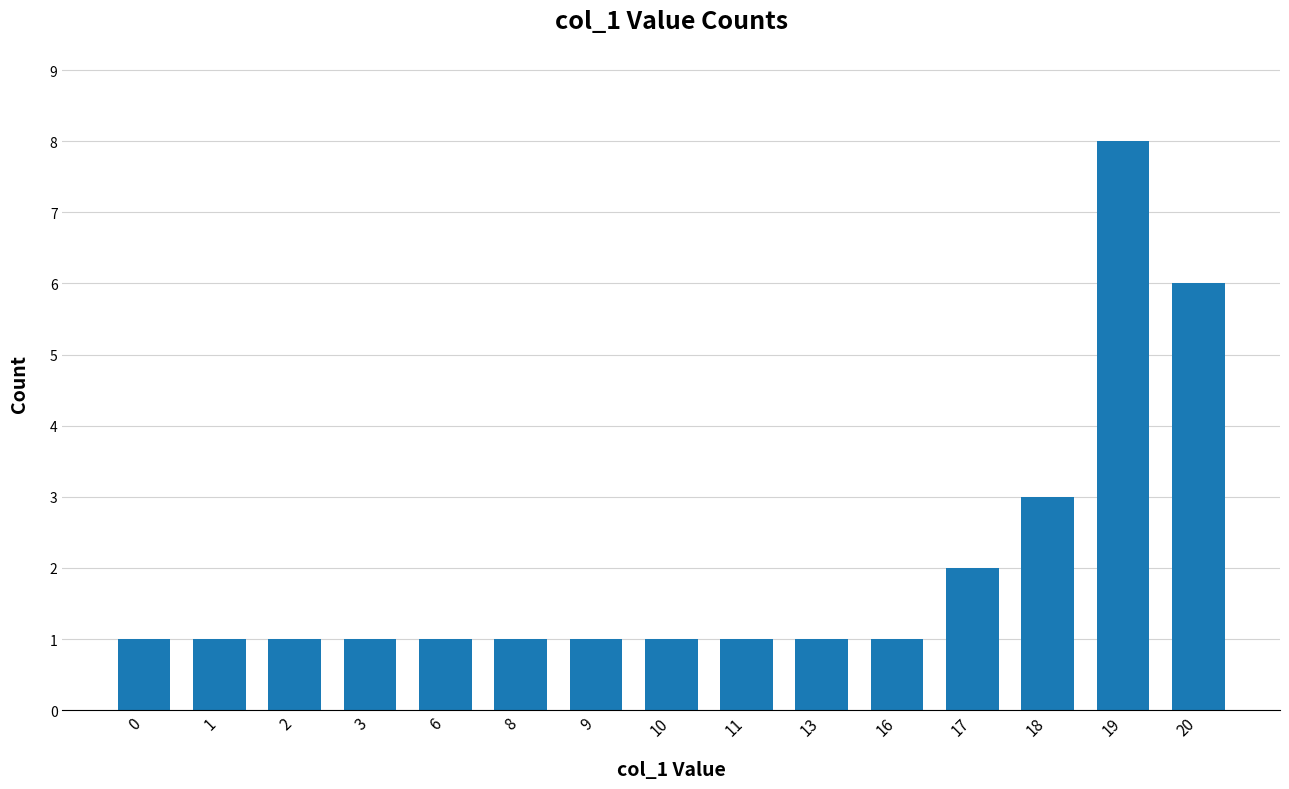

Reading left to right, transcribe all the data shown in this chart.

1	1	1	1	1	1	1	1	1	1	1	2	3	8	6